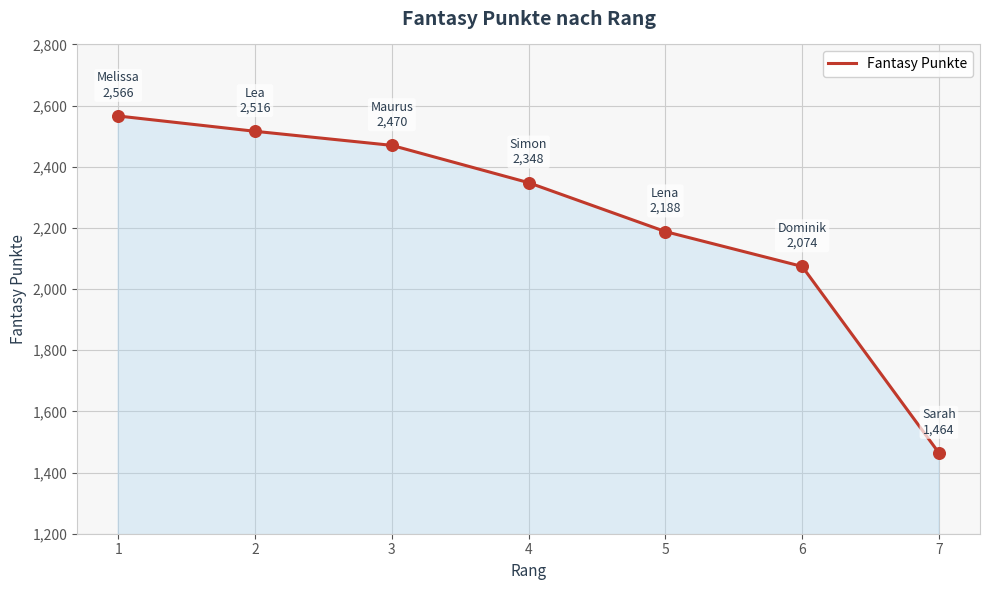

What is the change in value from 3 to 4?

-122